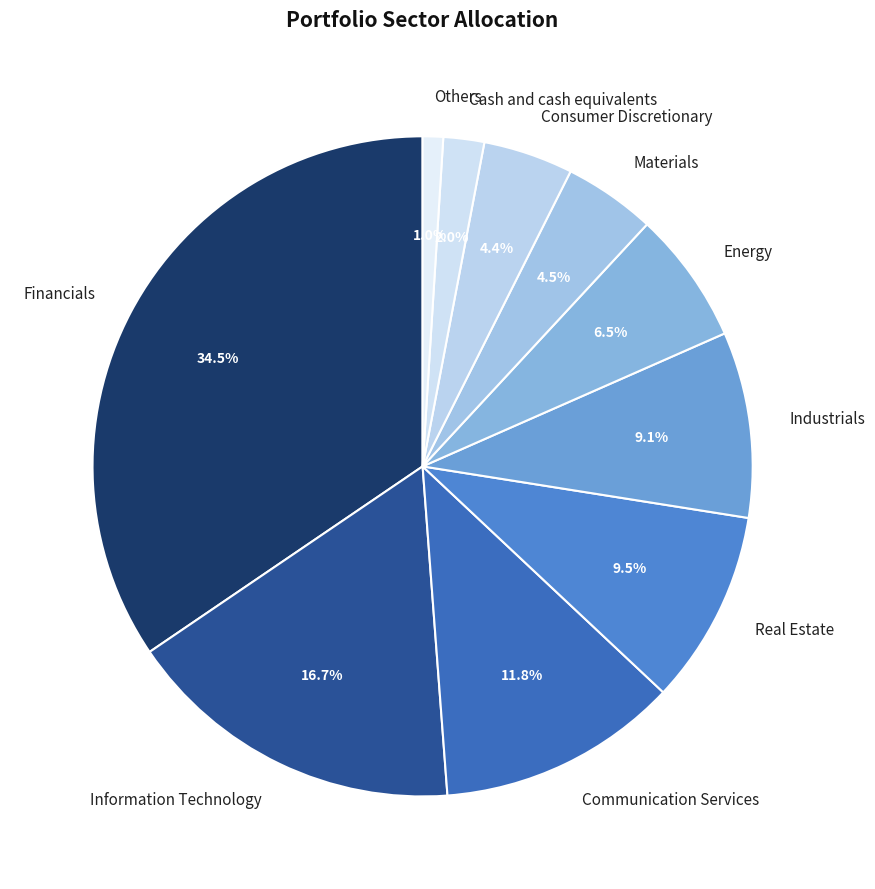

What is the ratio of the value at Financials to the value at Real Estate?

3.6